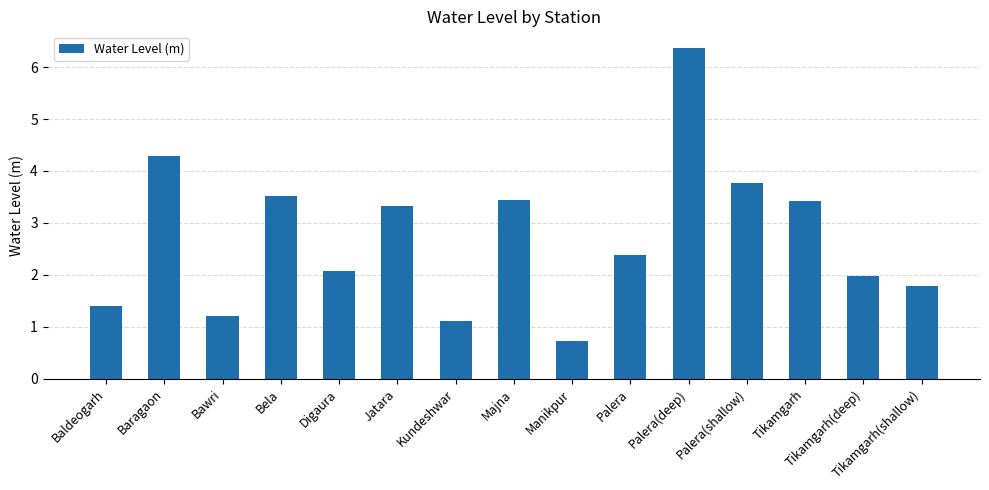

What is the sum of the values at Jatara and Majna?

6.8